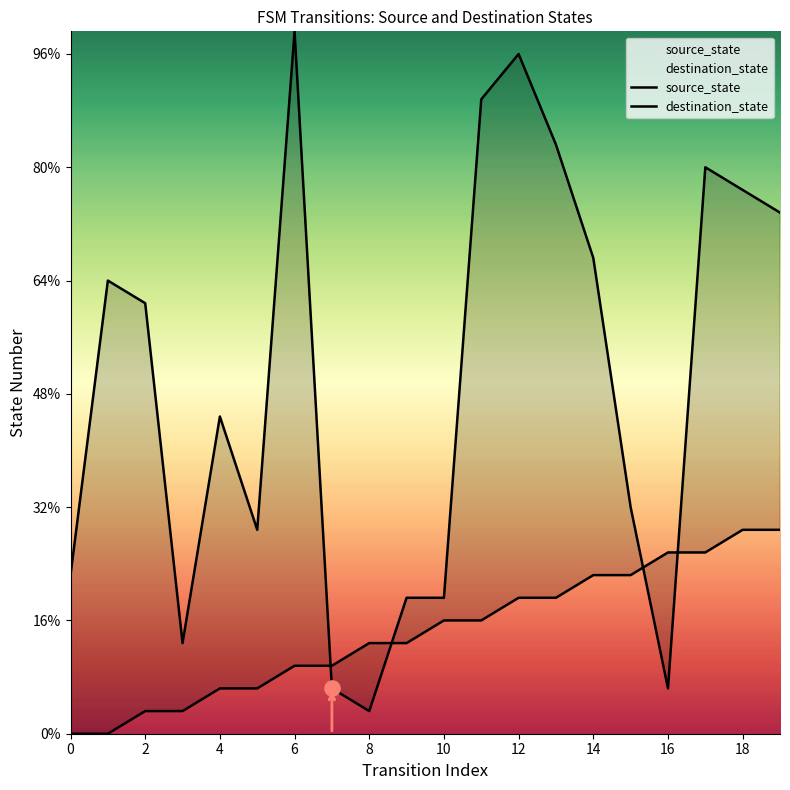

Which series has the widest spread of Y values?

destination_state